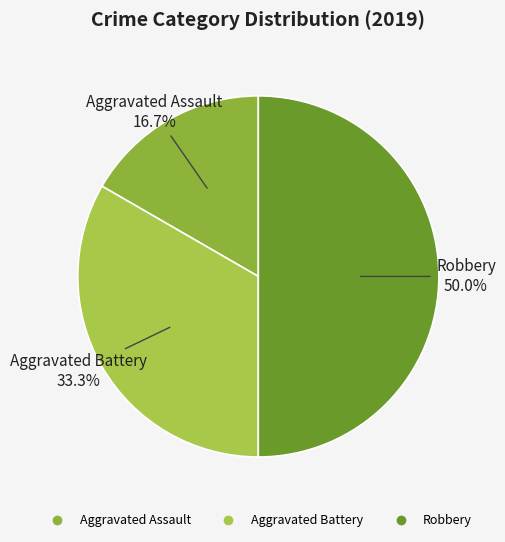

To the nearest percent, what is the difference between the Aggravated Battery and Robbery slice percentages?

17%